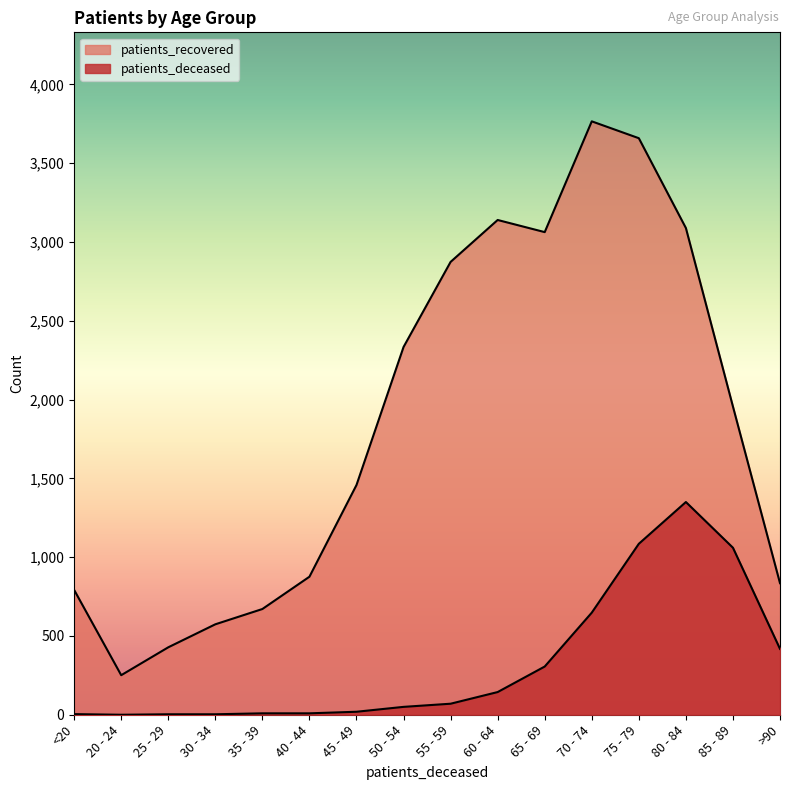

Read the patients_deceased value at 70 - 74.

648